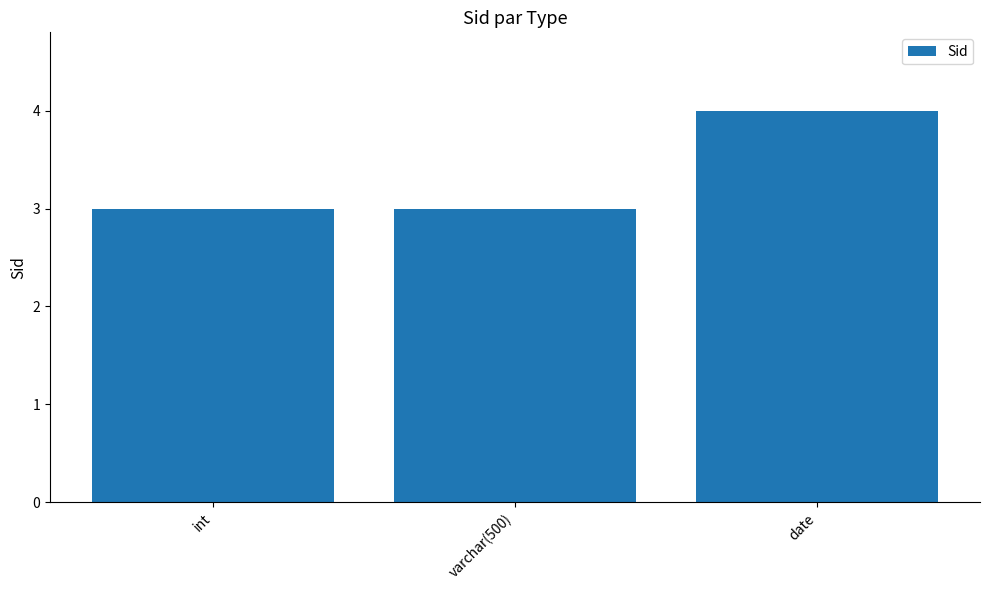

What is the change in value from varchar(500) to date?

+1